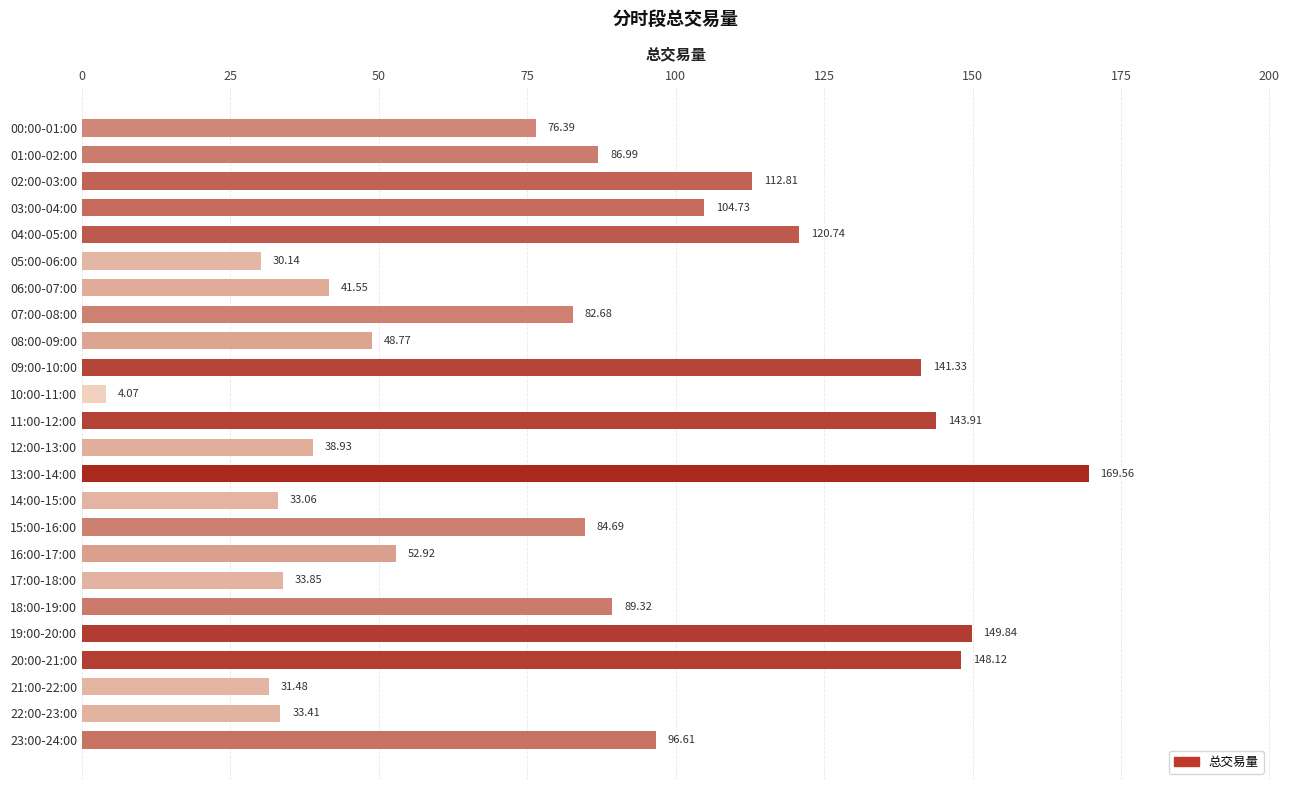

How many bars are there in total?

24